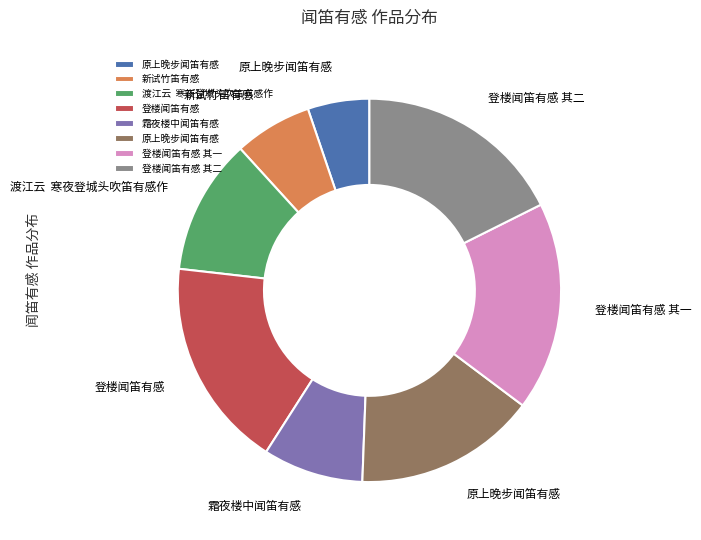

Is there any slice that represents more than half of the pie?

No